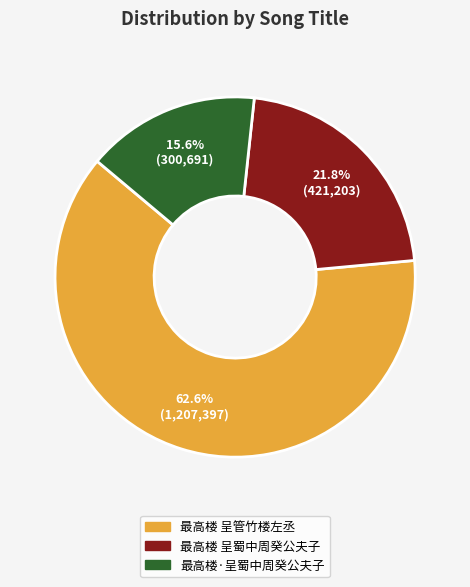

What is the smallest slice in the pie chart?

最高楼·呈蜀中周癸公夫子